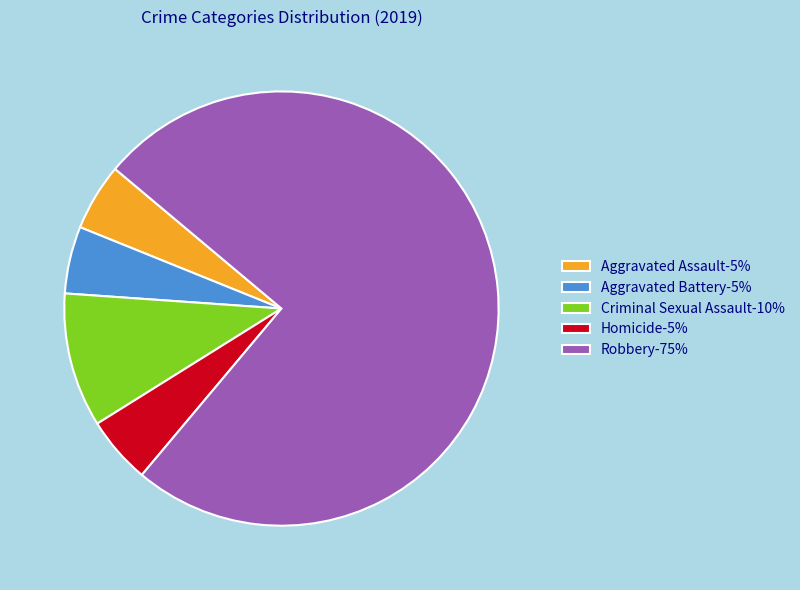

Does Homicide represent more than half of the total?

No